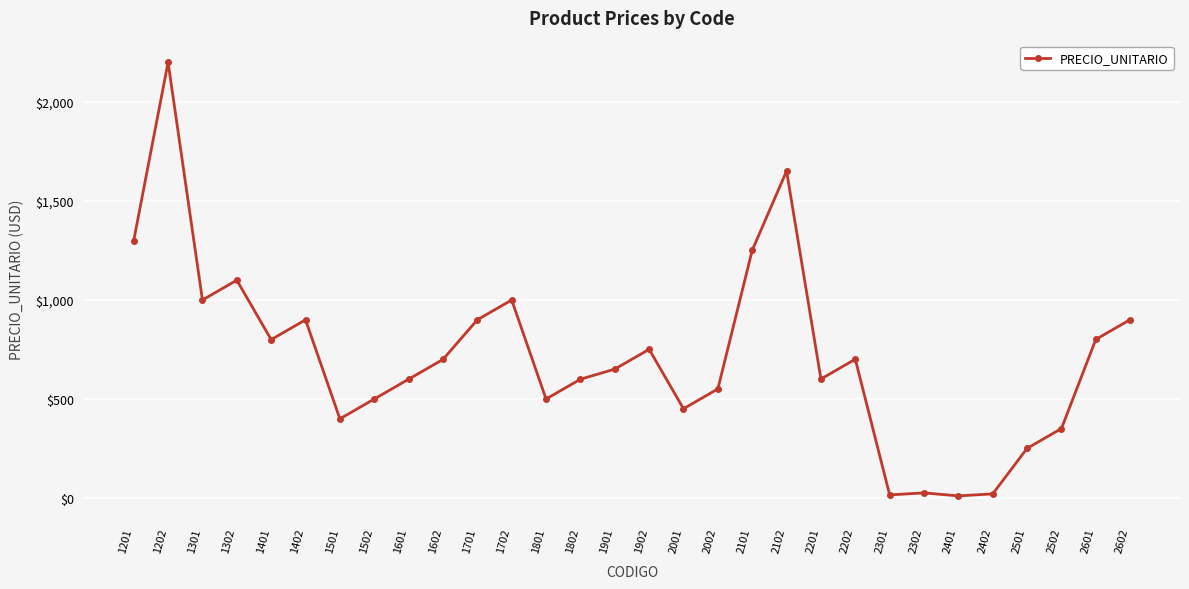

What is the value of the 7th point from the left?

399